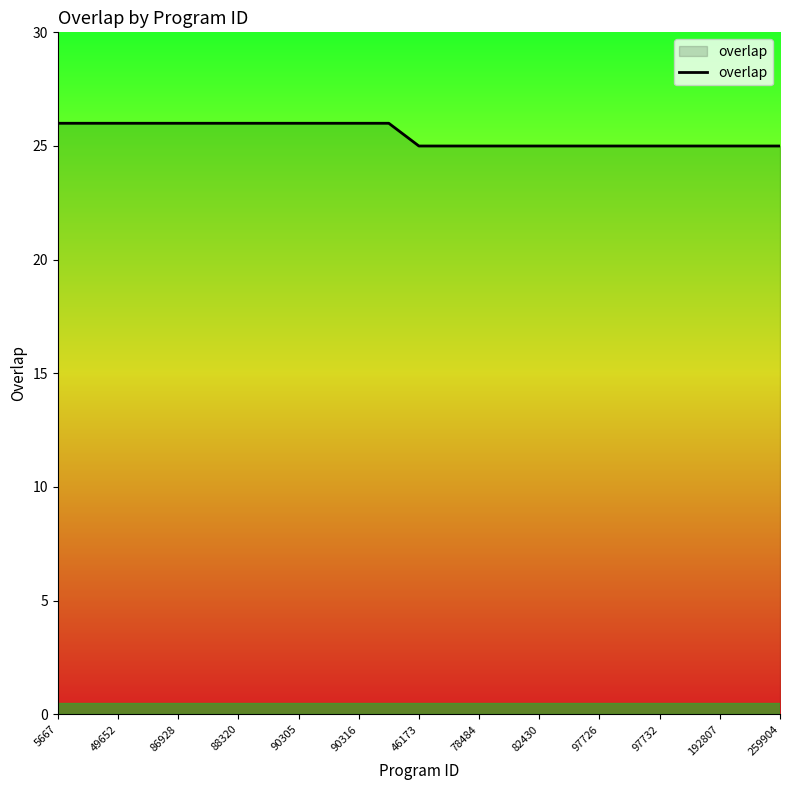

What is the minimum value shown in the chart?

25